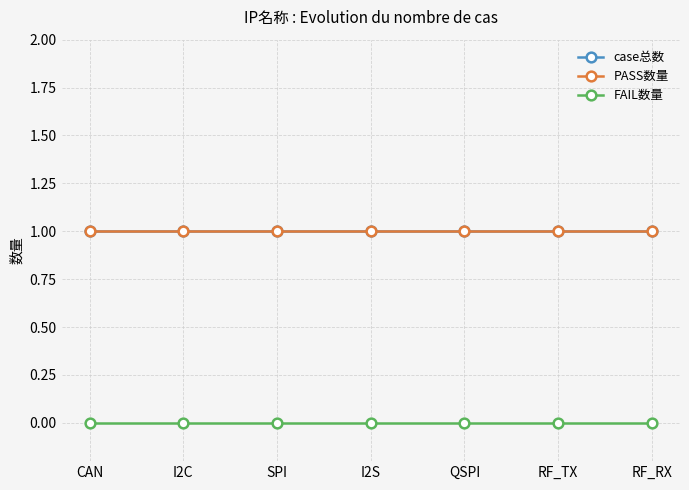

True or false: PASS数量 and FAIL数量 cross at least once.

False